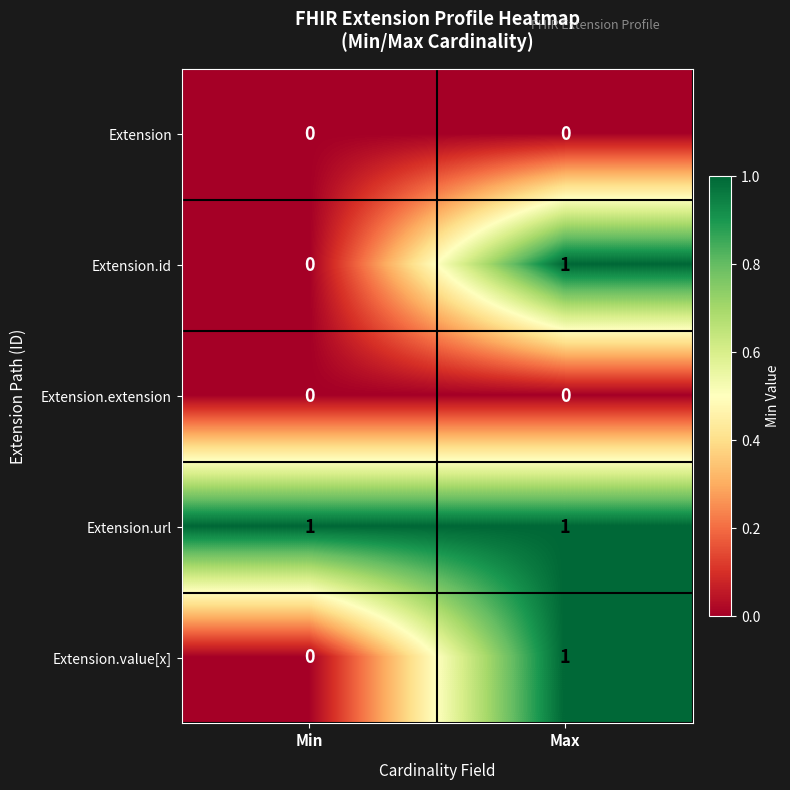

Which category has the highest value in the Extension.value[x] series?

Max